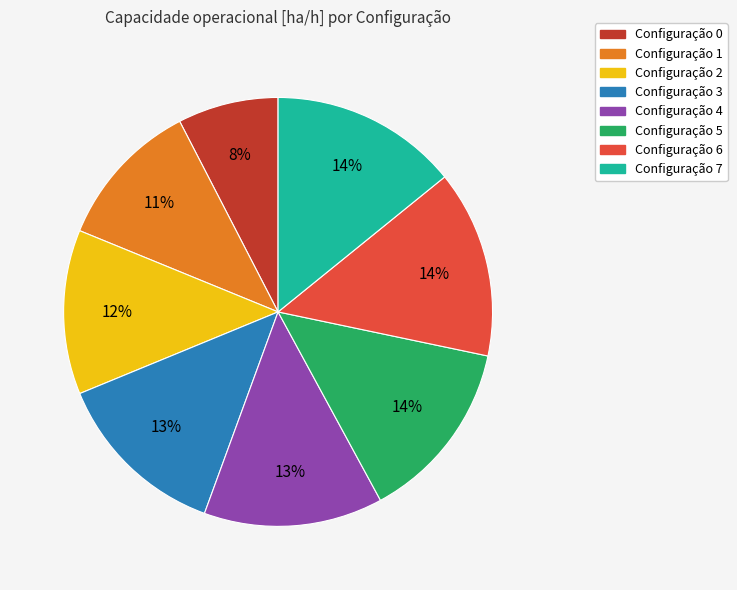

Is there any slice that represents more than half of the pie?

No